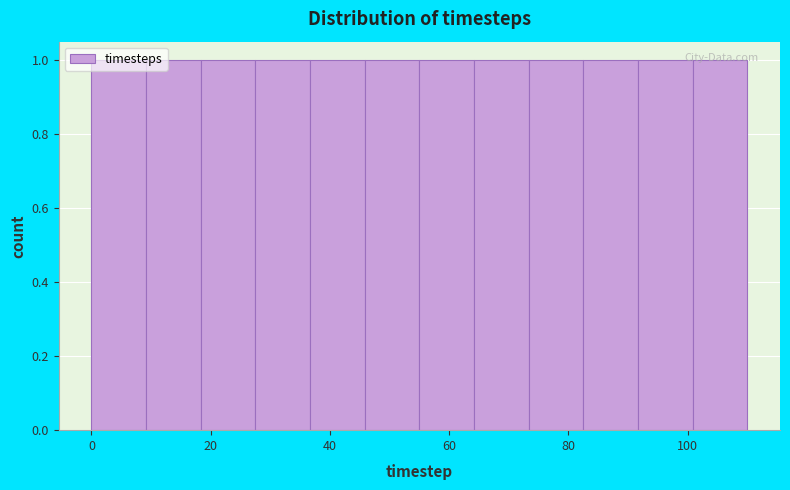

What is the height of the bar covering 100 to 110 on the x-axis? Neither the bar edges nor the heights are printed on the chart, so give them approximately, as read against the axes.

1